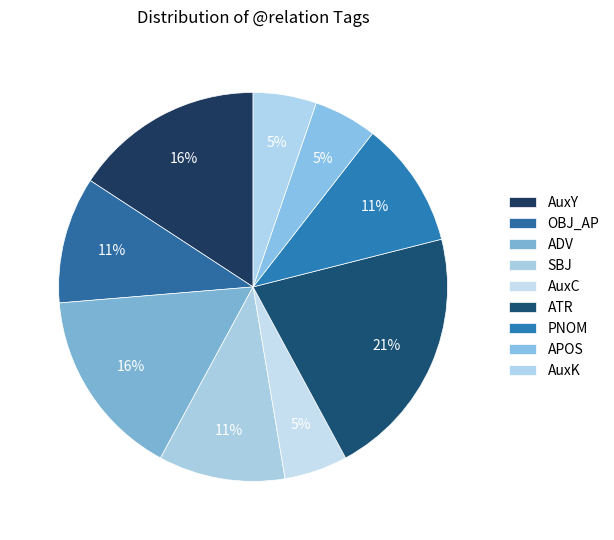

How many slices are in this pie chart?

9